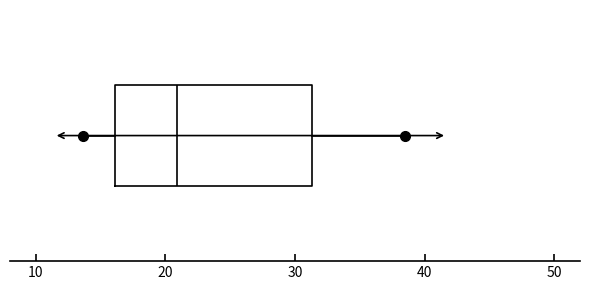

Where is the right edge of the box on the x-axis? The values are not printed on the chart, so give them approximately, as read against the axis.

31